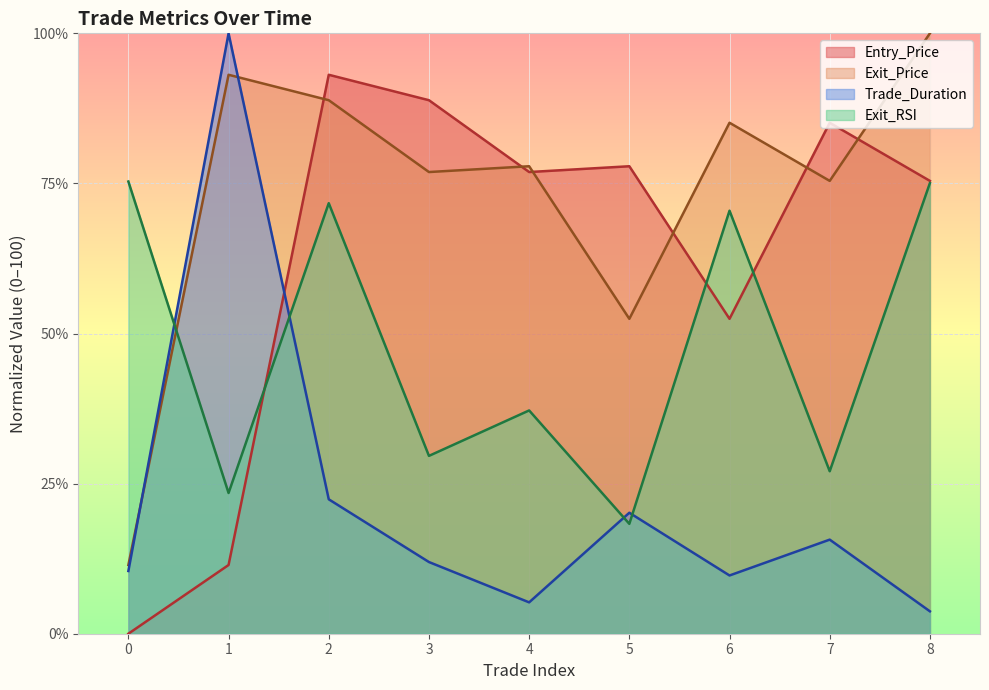

Between which two adjacent categories do Entry_Price and Exit_Price first intersect?

1 and 2